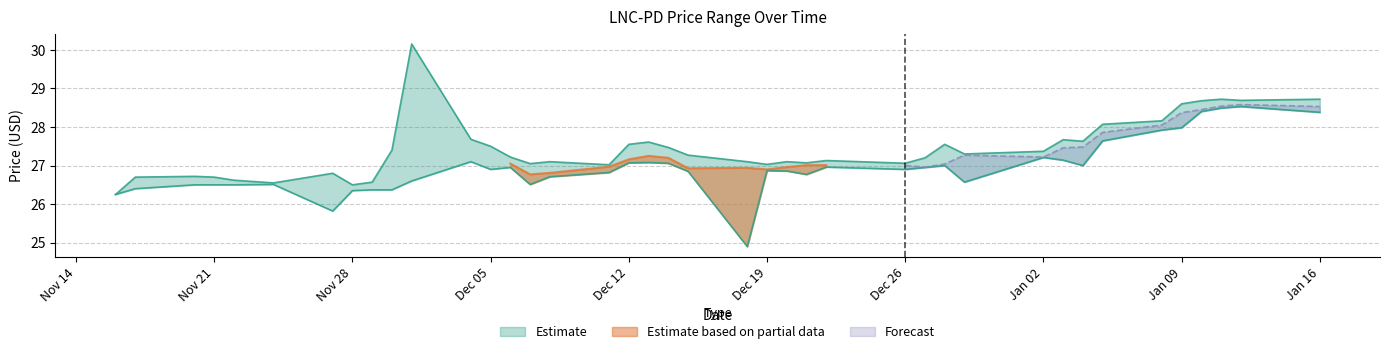

How many values in the low series are below 26?

2